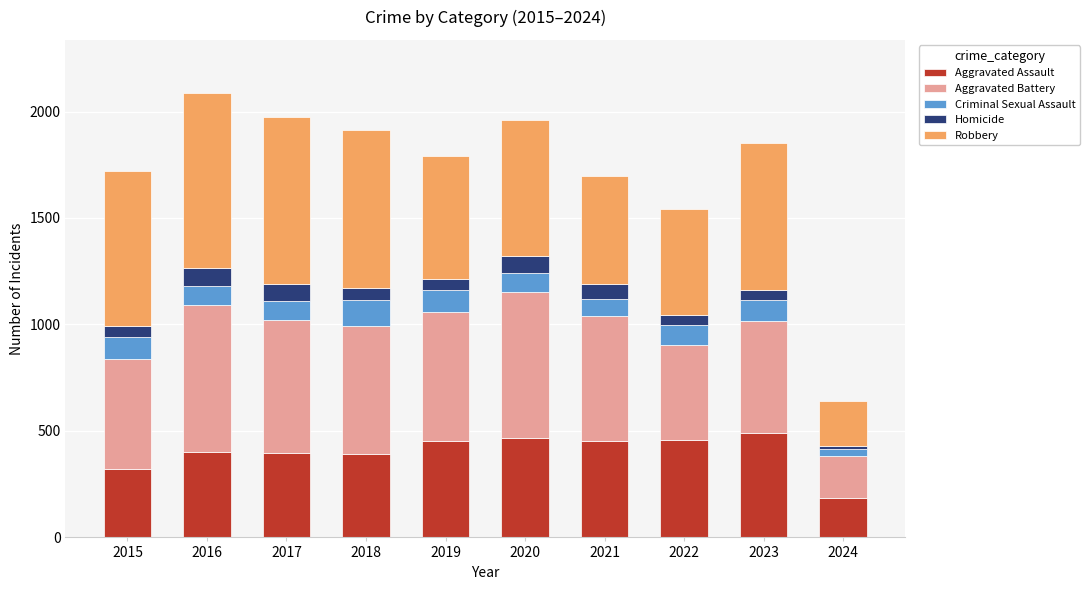

What is the total value across all series at 2018?

1912